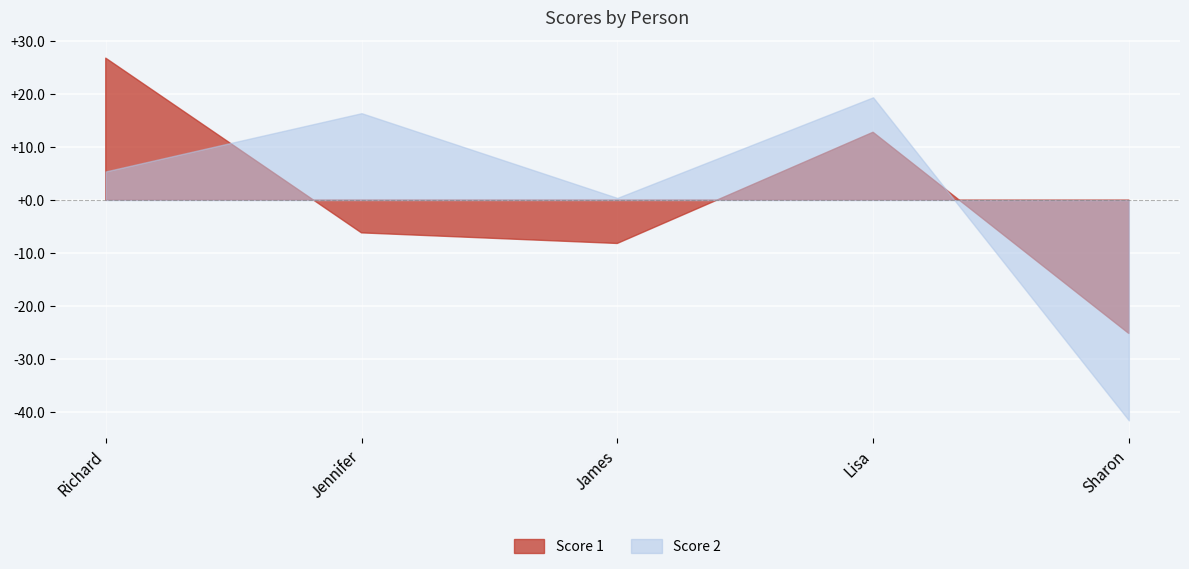

In Score 2, how many points are lower than both neighbors (excluding endpoints)?

1